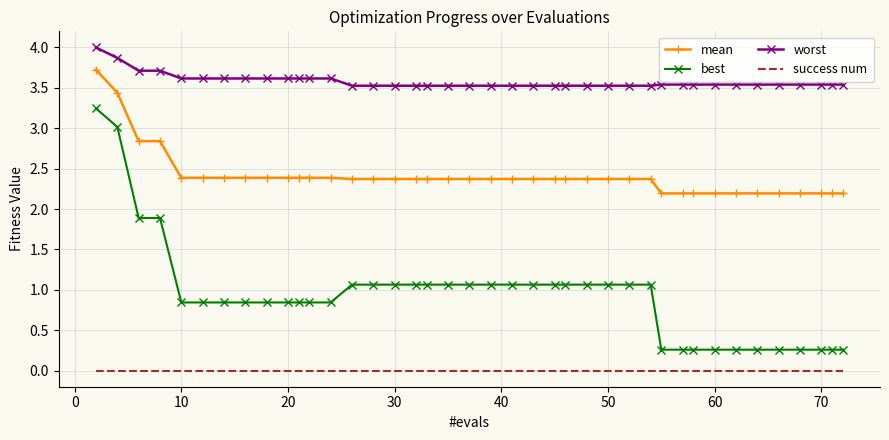

Rank the series by their maximum value, from highest to lowest.

worst, mean, best, success num